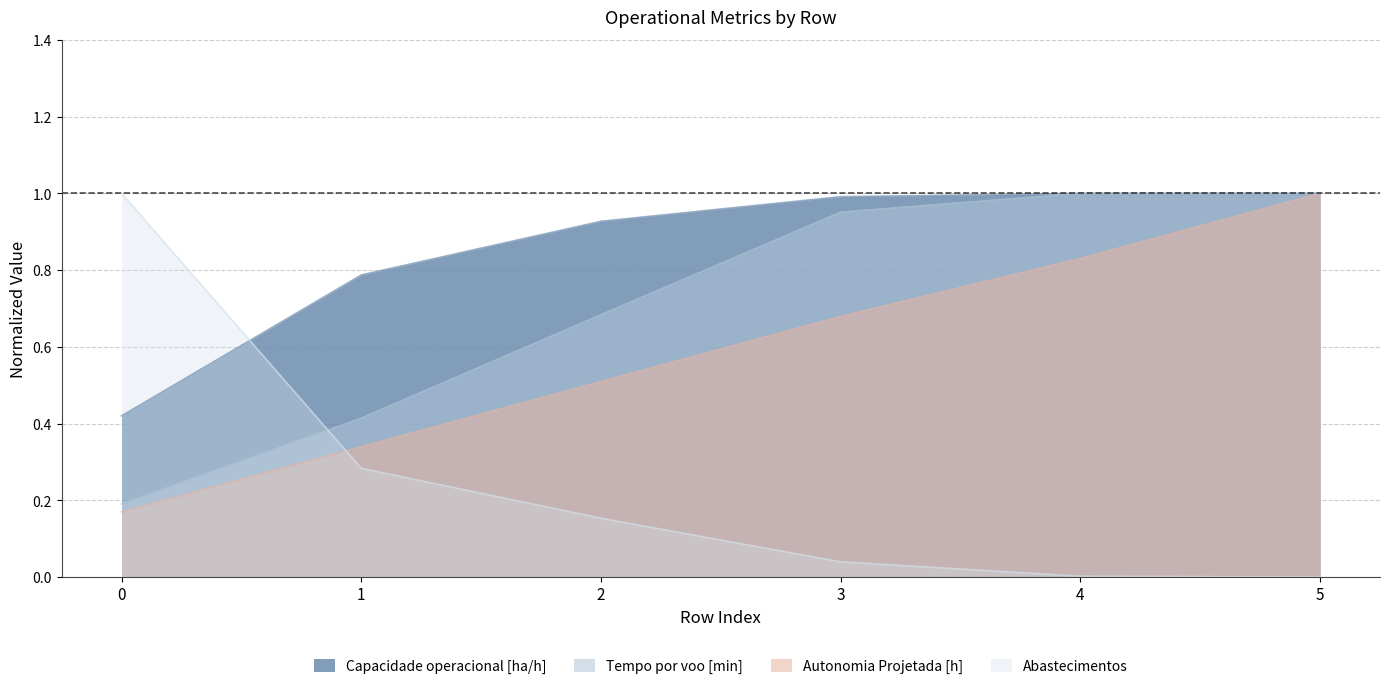

What are all the series names shown in the legend?

Capacidade operacional [ha/h], Tempo por voo [min], Autonomia Projetada [h], Abastecimentos